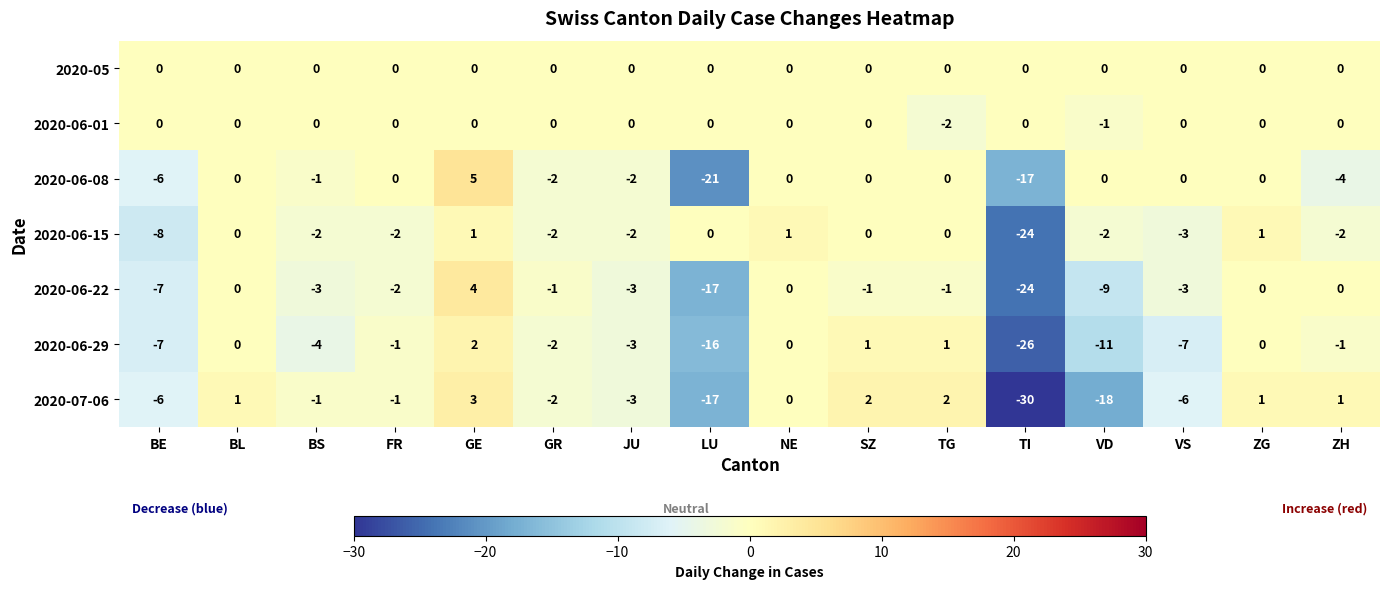

What is the average value of the 2020-06-29 series?

-5